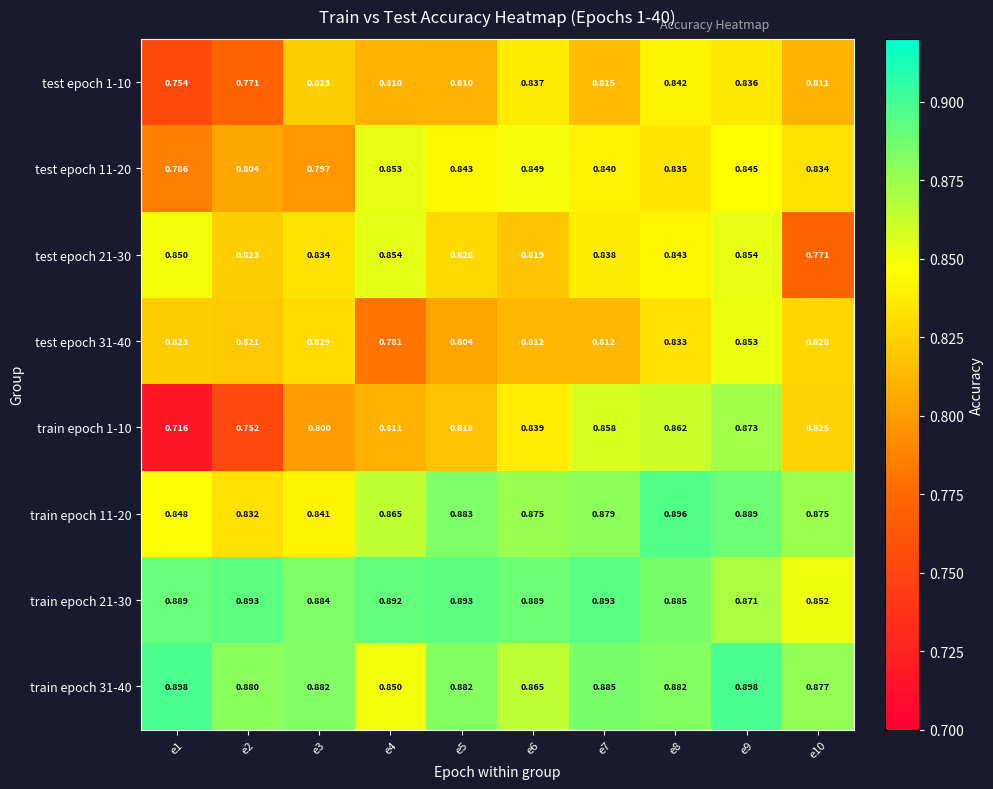

Is the value of train epoch 31-40 at e4 greater than the value of train epoch 21-30 at e7?

No